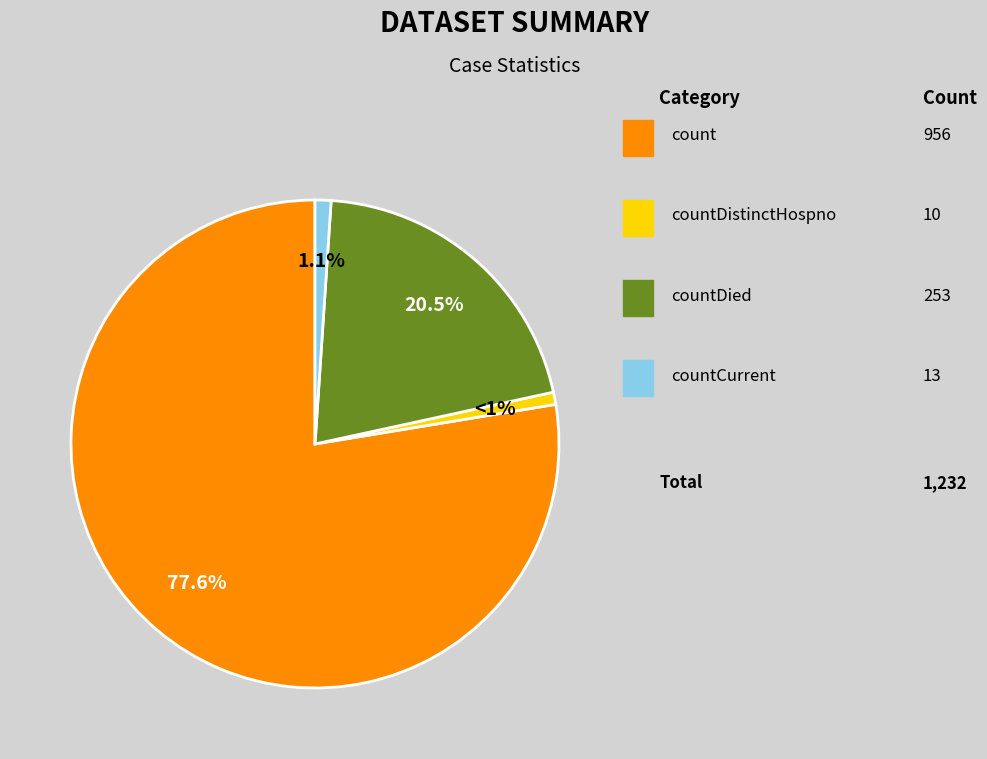

Is there a majority slice in this chart?

Yes